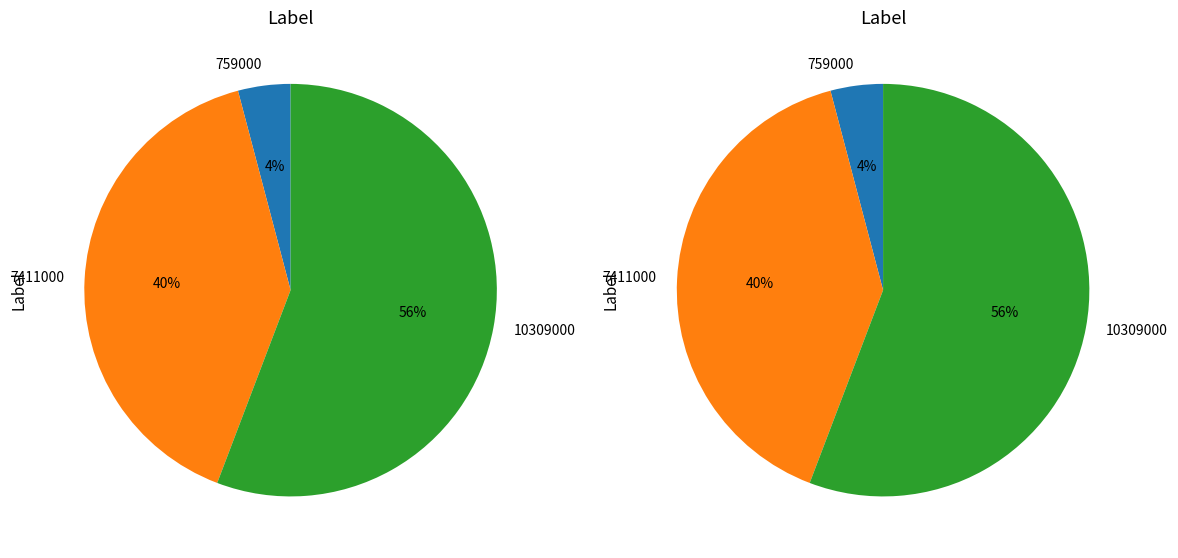

To the nearest percent, what portion does 7411000 represent?

40%